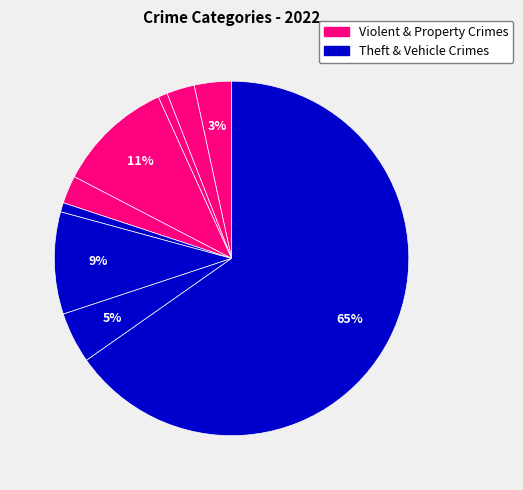

Count the number of slices in the pie.

9